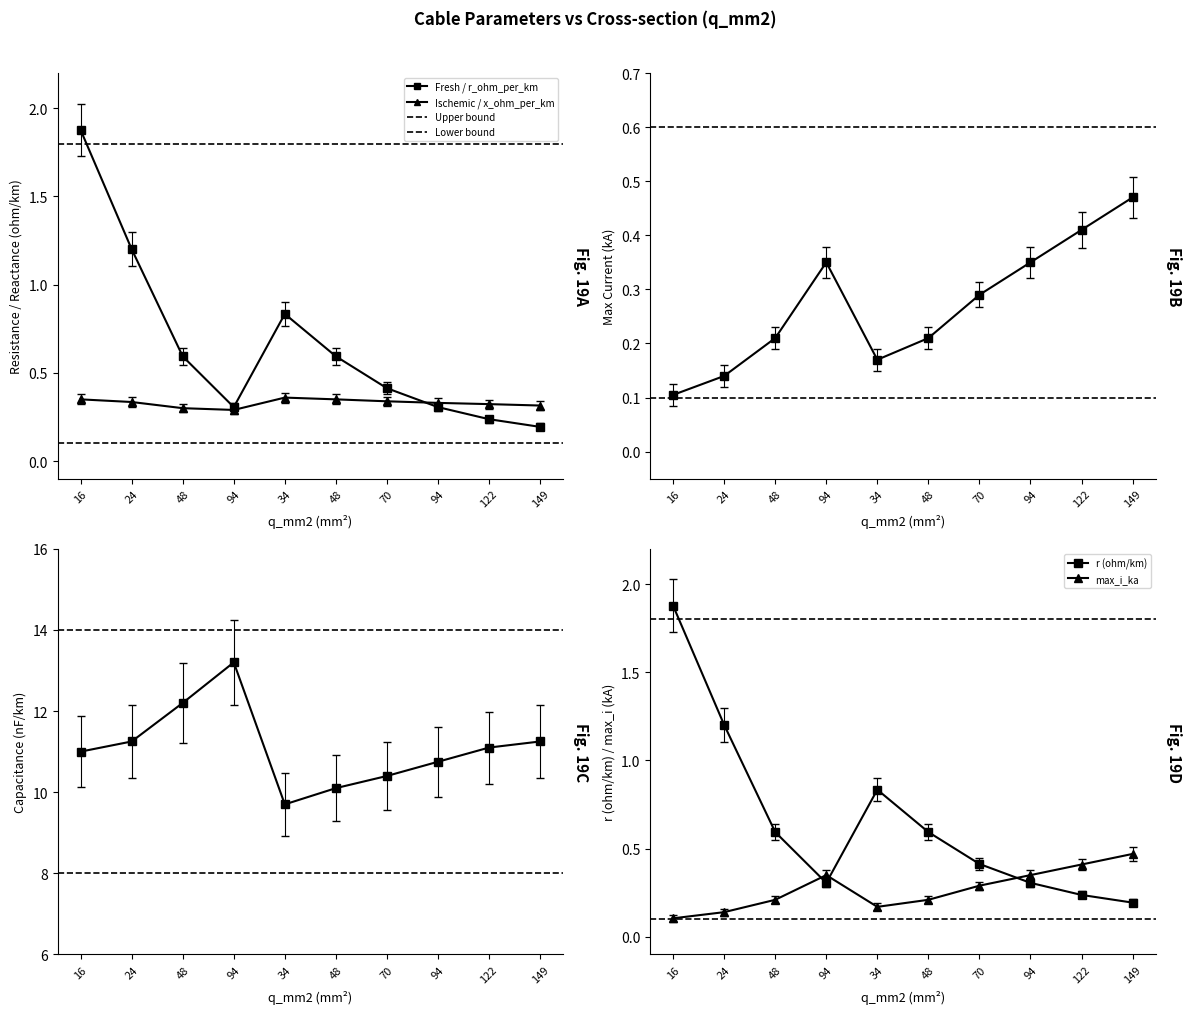

Reading left to right, transcribe all the data shown in this chart.

r (ohm/km): 1.9	1.2	0.6	0.3	0.8	0.6	0.4	0.3	0.2	0.2
x (ohm/km): 0.3	0.3	0.3	0.3	0.4	0.3	0.3	0.3	0.3	0.3
max_i_ka: 0.1	0.1	0.2	0.3	0.2	0.2	0.3	0.3	0.4	0.5
c_nf_per_km: 11.0	11.2	12.2	13.2	9.7	10.1	10.4	10.8	11.1	11.2